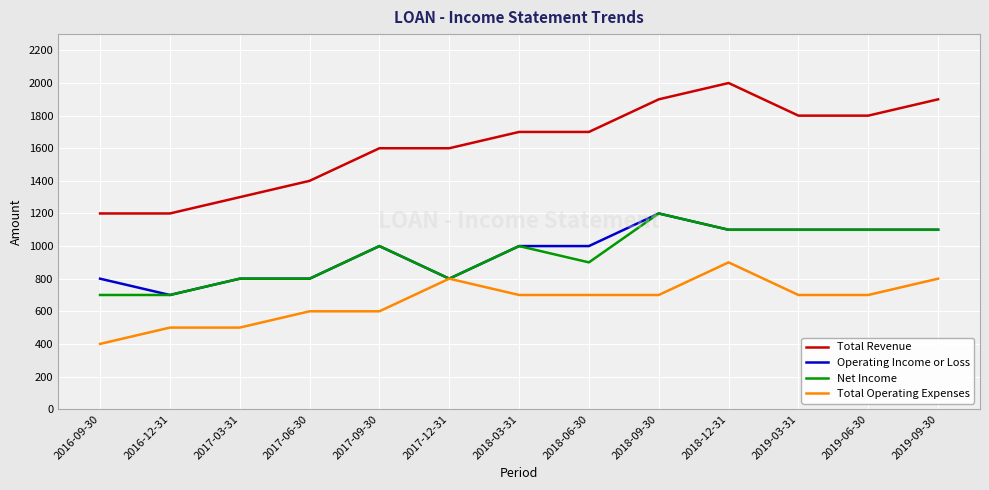

The value of Total Operating Expenses at 2018-12-31 is 1214. True or false?

False